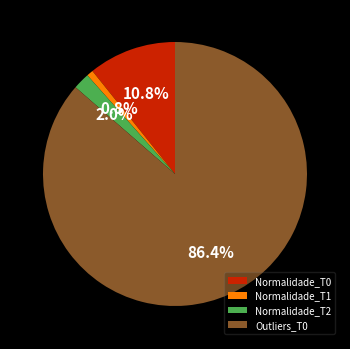

Rank the categories by value from lowest to highest.

Normalidade_T1, Normalidade_T2, Normalidade_T0, Outliers_T0